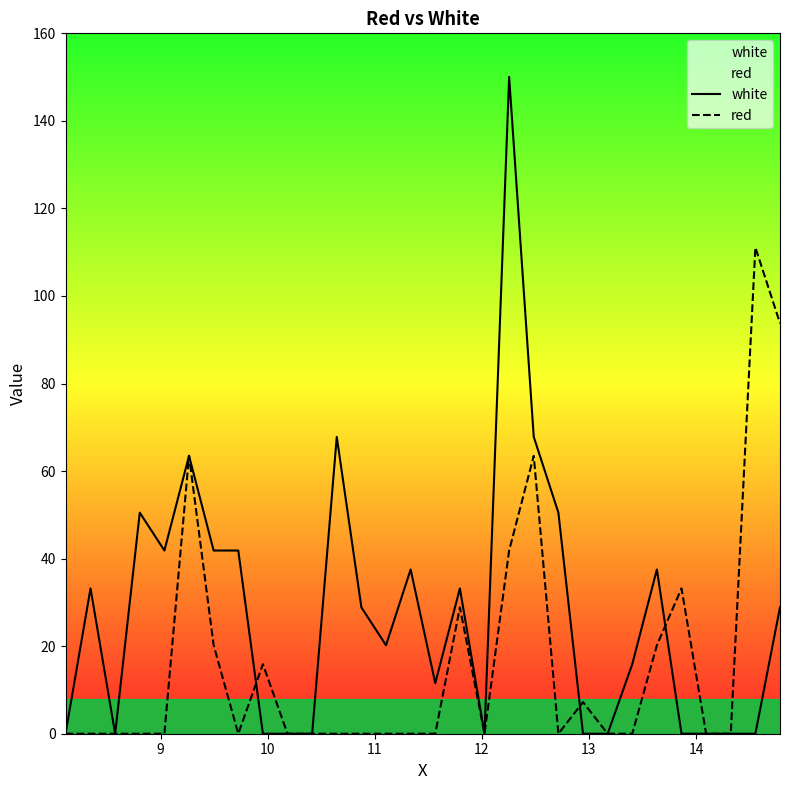

Rank the series by their average value, from lowest to highest.

red, white